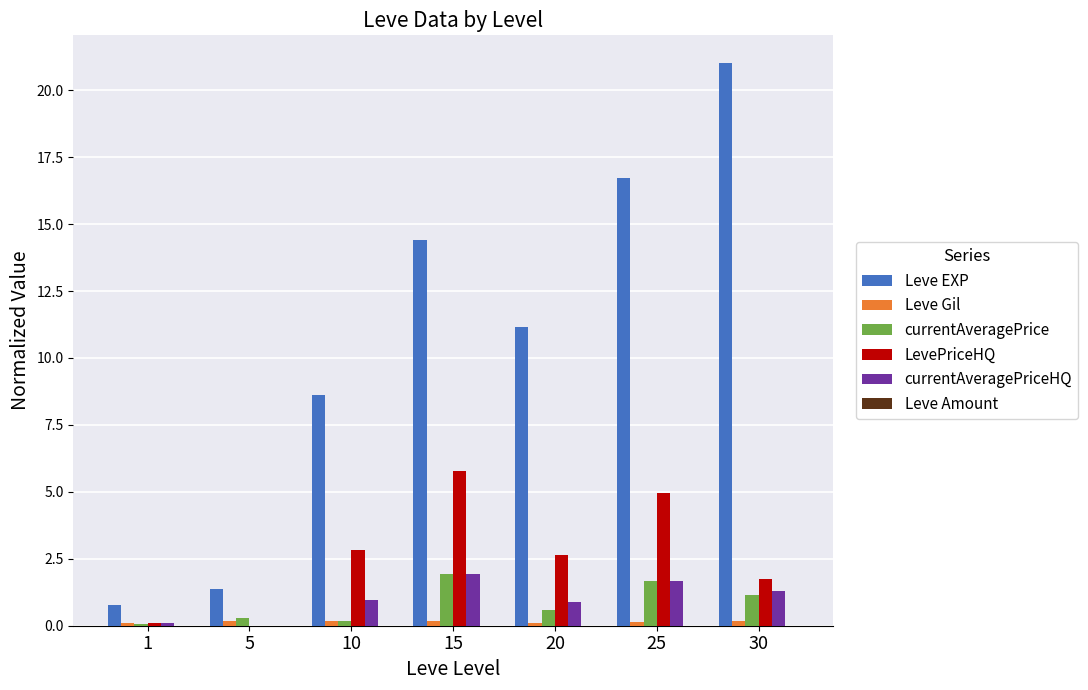

Which series has the largest total across all categories?

Leve EXP